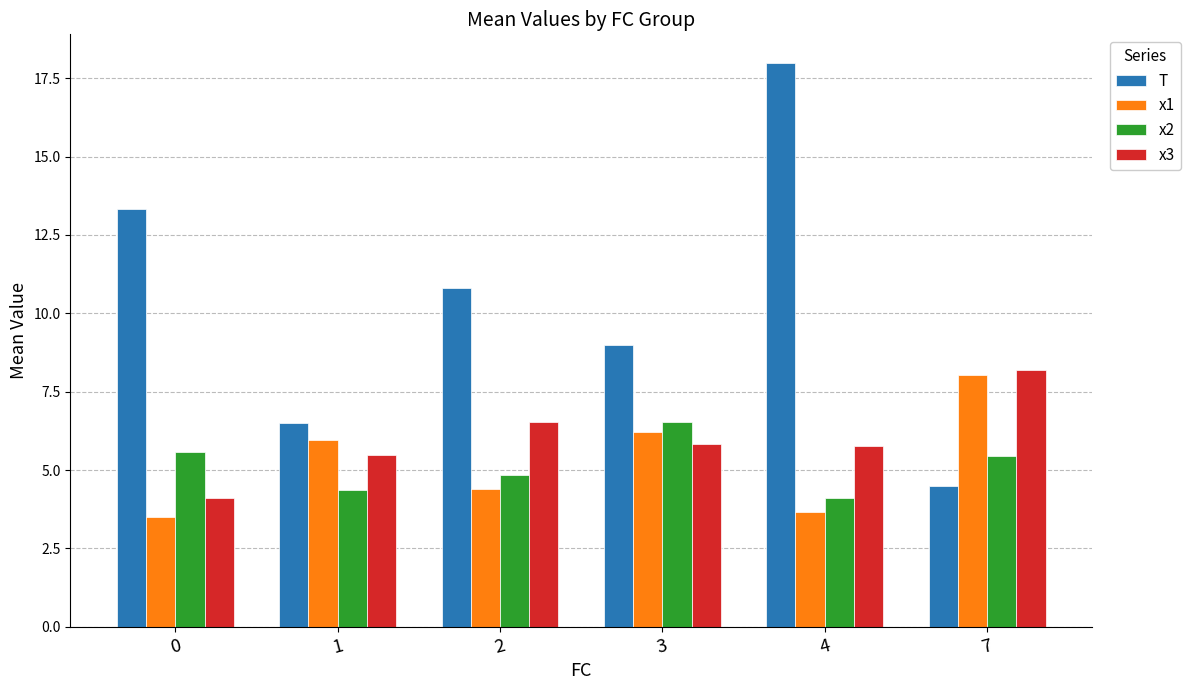

List the series in order of their peak value, lowest first.

x2, x1, x3, T